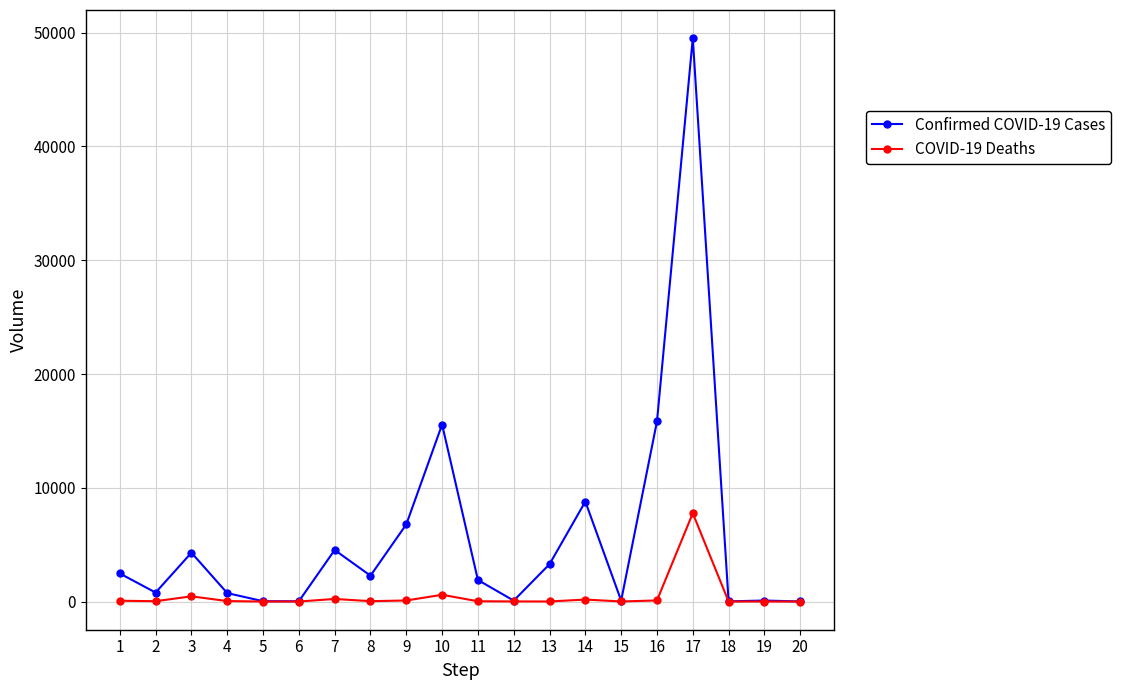

What are all the series names shown in the legend?

Confirmed COVID-19 Cases, COVID-19 Deaths